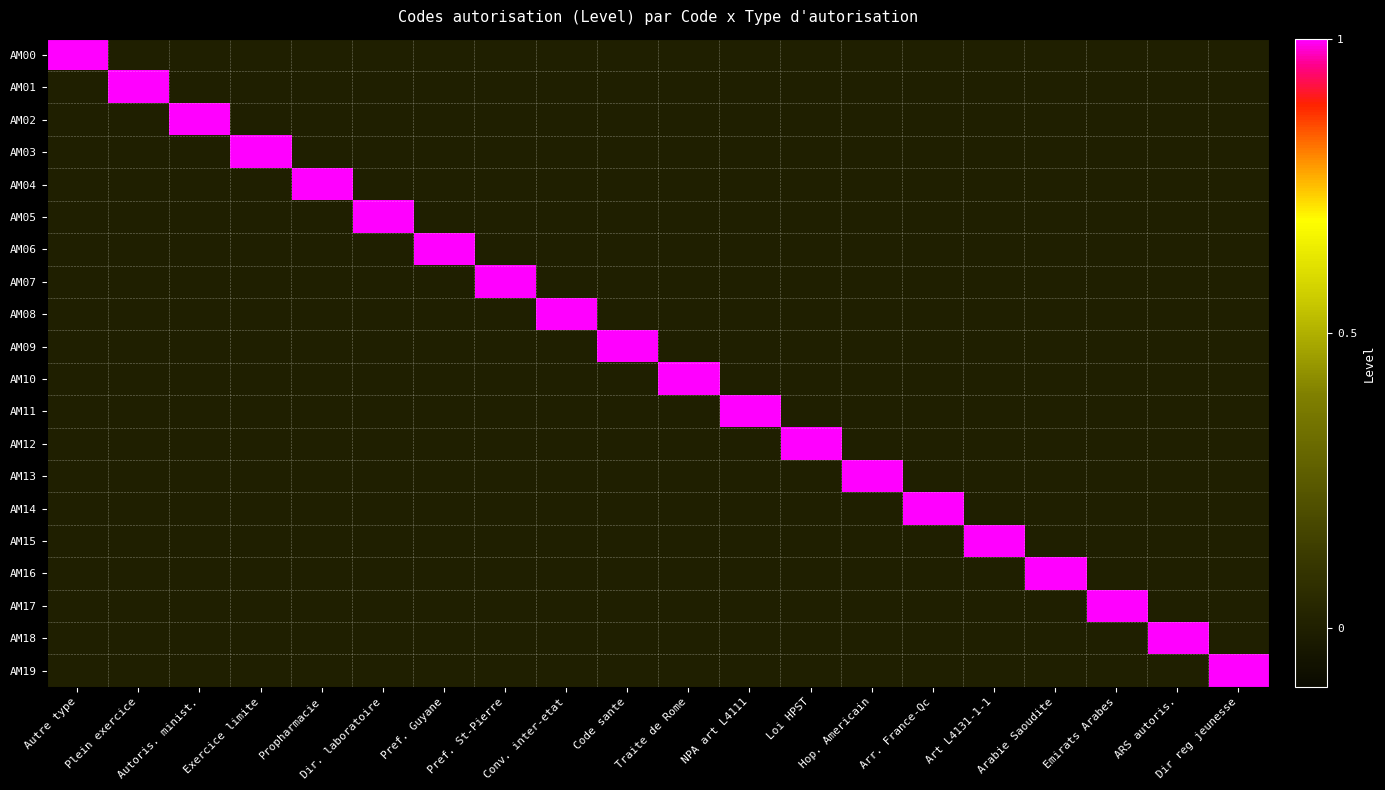

What is the total value across all series at Autre type?

1